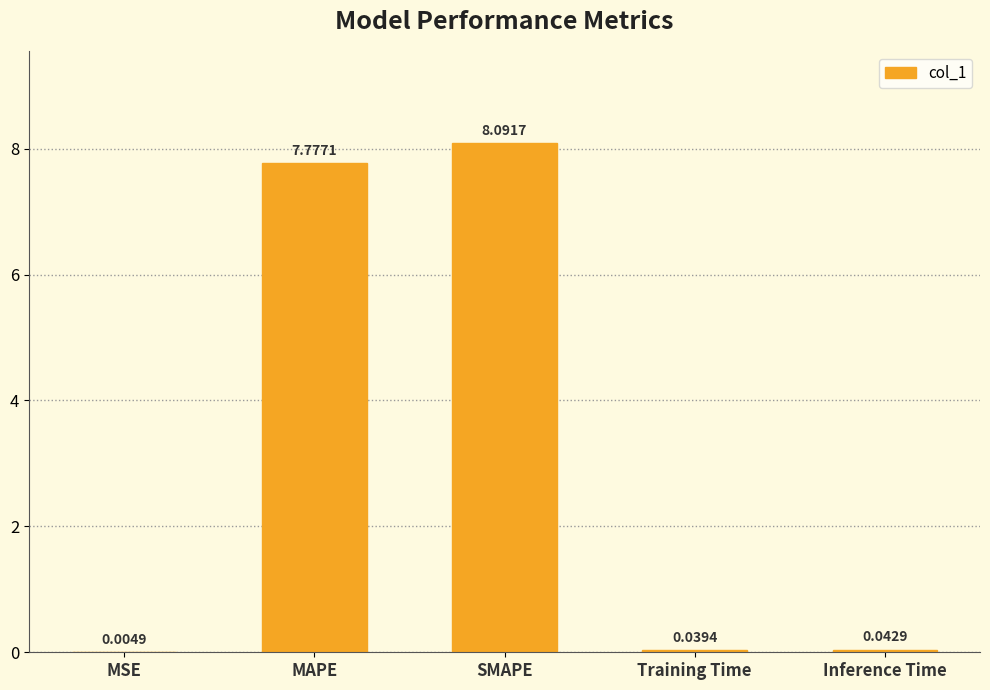

Which label corresponds to the largest value in the chart?

SMAPE